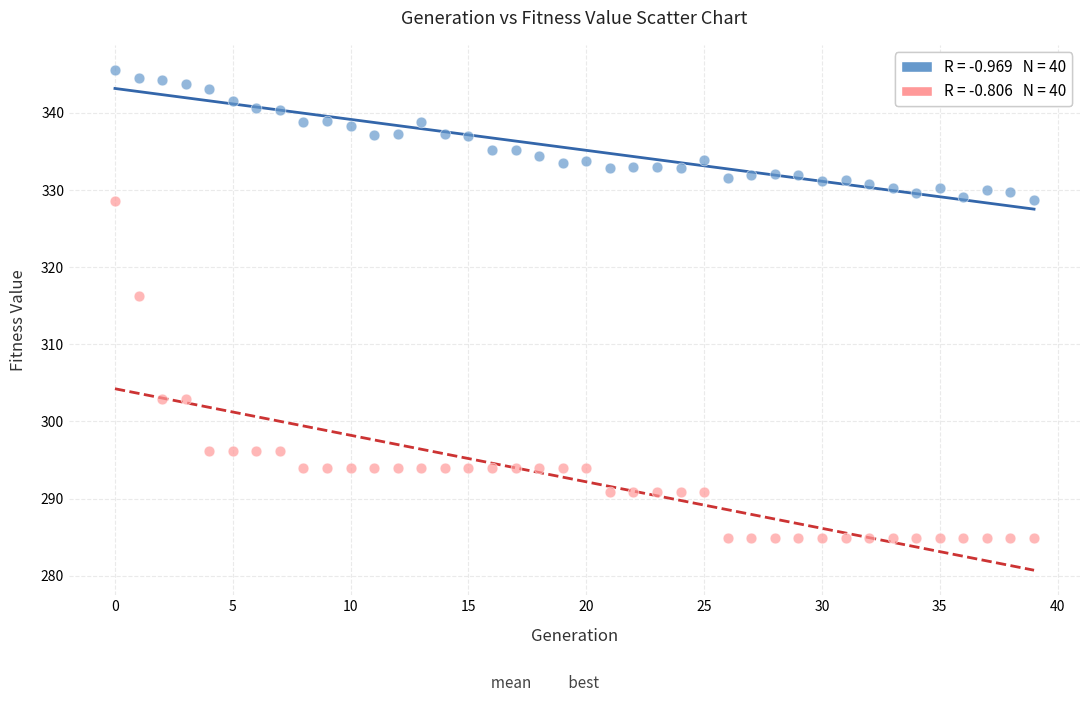

Across all series, what Y value is closest to 315?

316.2